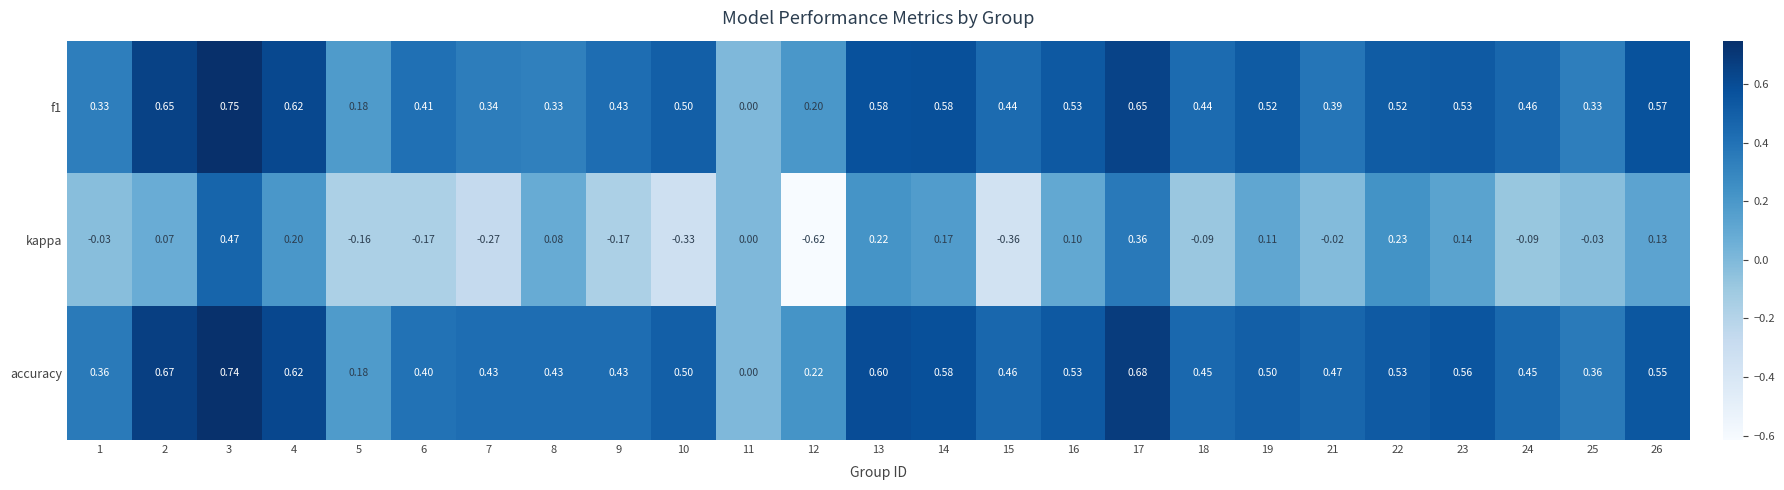

Which series has the largest range (max minus min)?

kappa